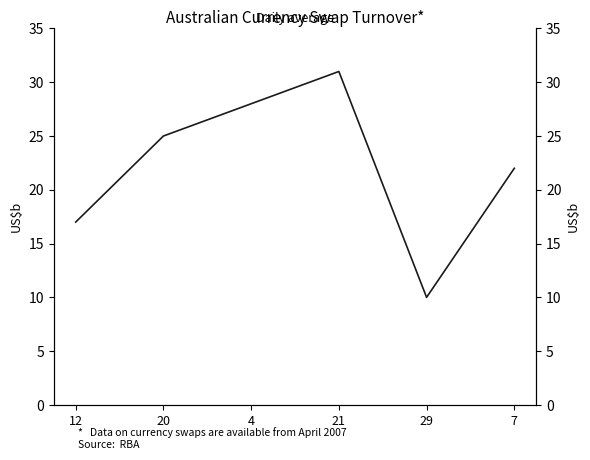

Which has a higher value, 4 or 29?

4